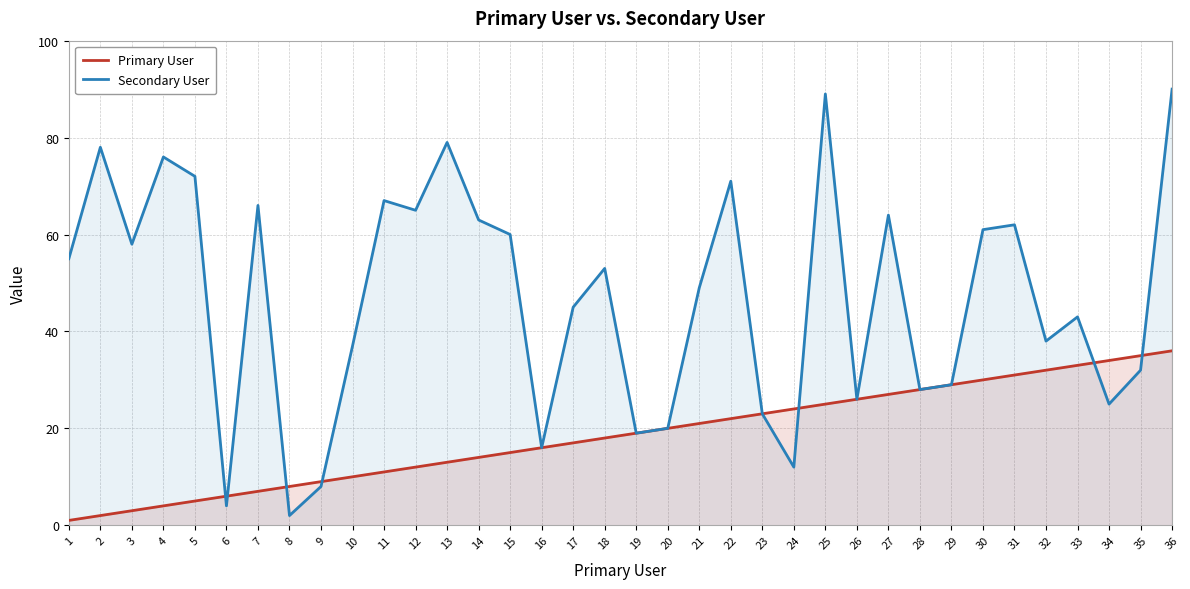

Count the number of categories in the chart.

36